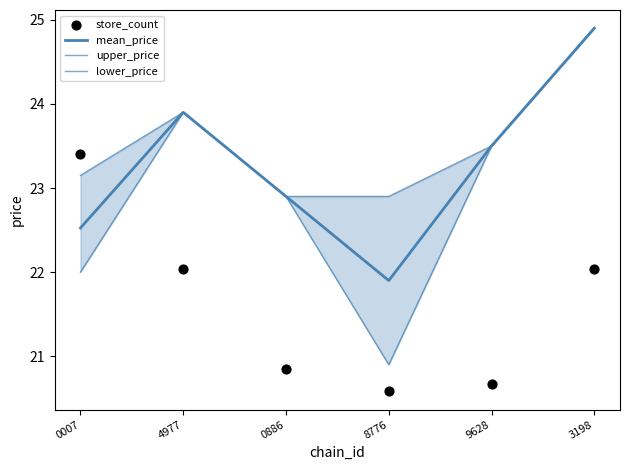

Which series contains the lowest Y value?

store_count